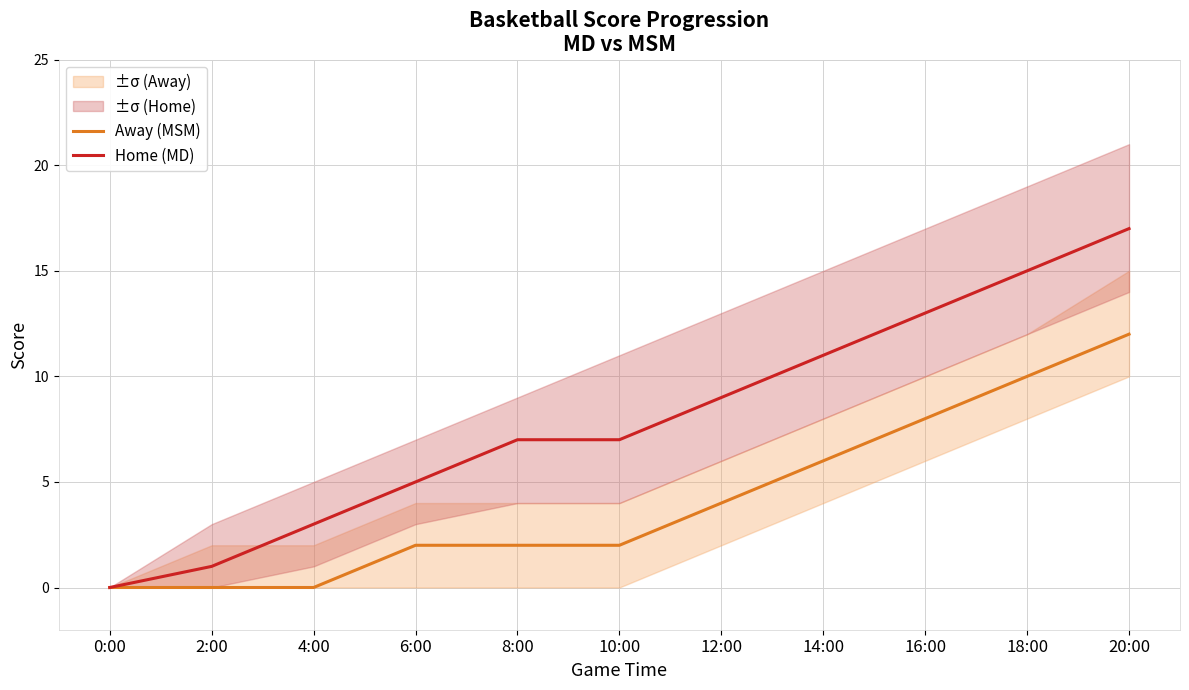

Which series has the widest spread of values?

Home (MD)